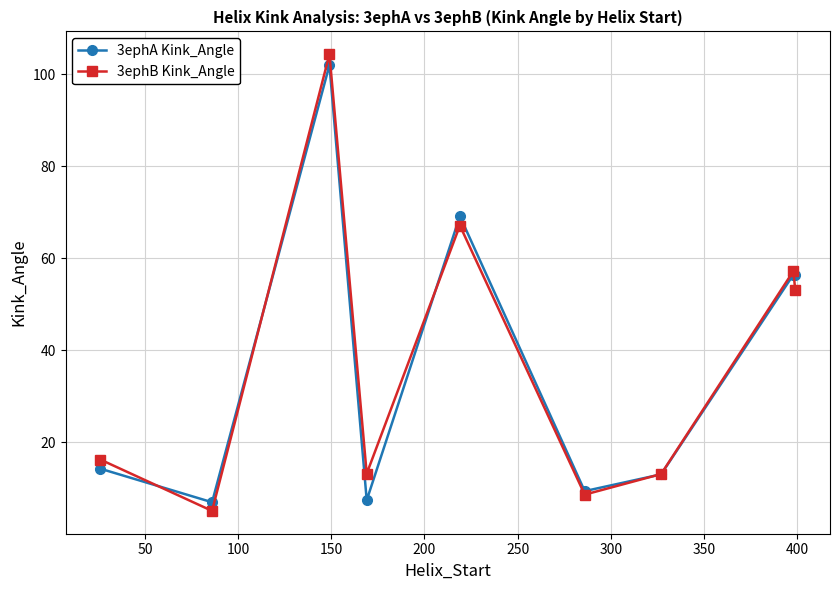

How many interior local peaks does the 3ephB Kink_Angle series have?

3